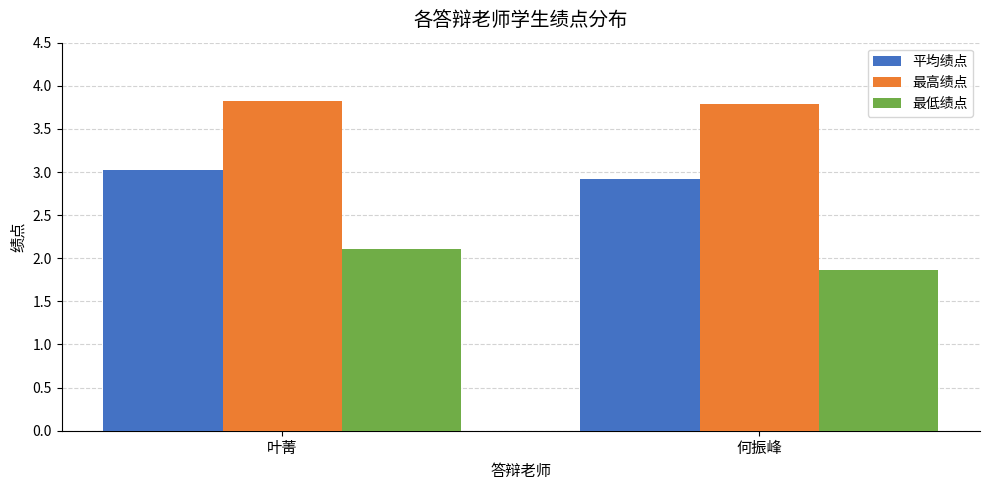

What is the difference between the highest and lowest values at 叶菁?

1.7